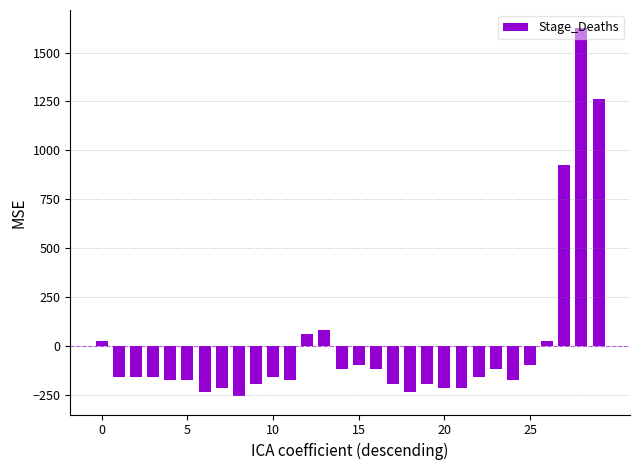

What is the greatest value displayed?

1623.3